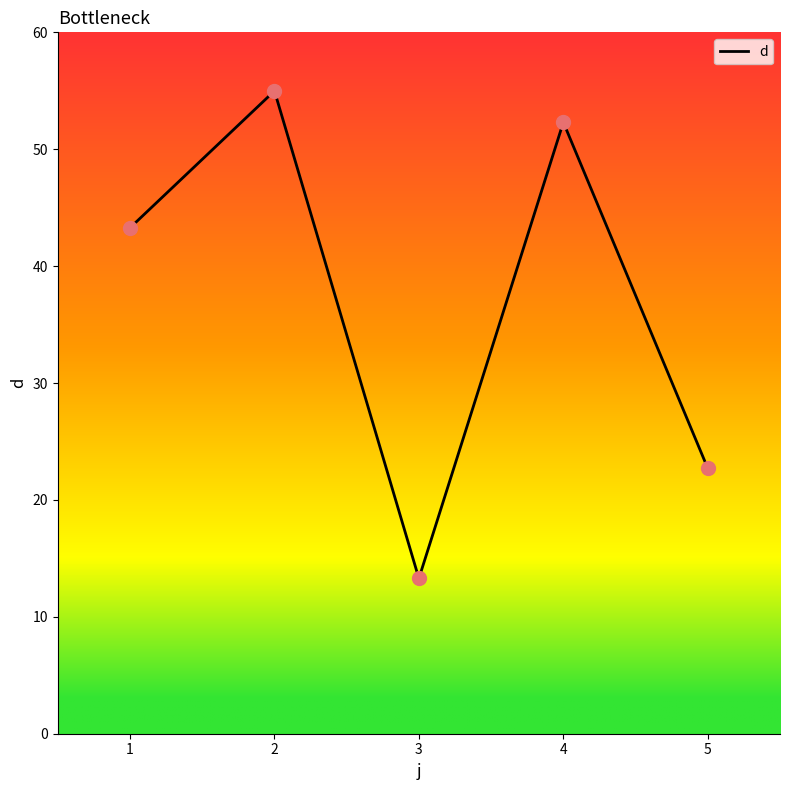

What is the ratio of the value at 4 to the value at 2?

1.0